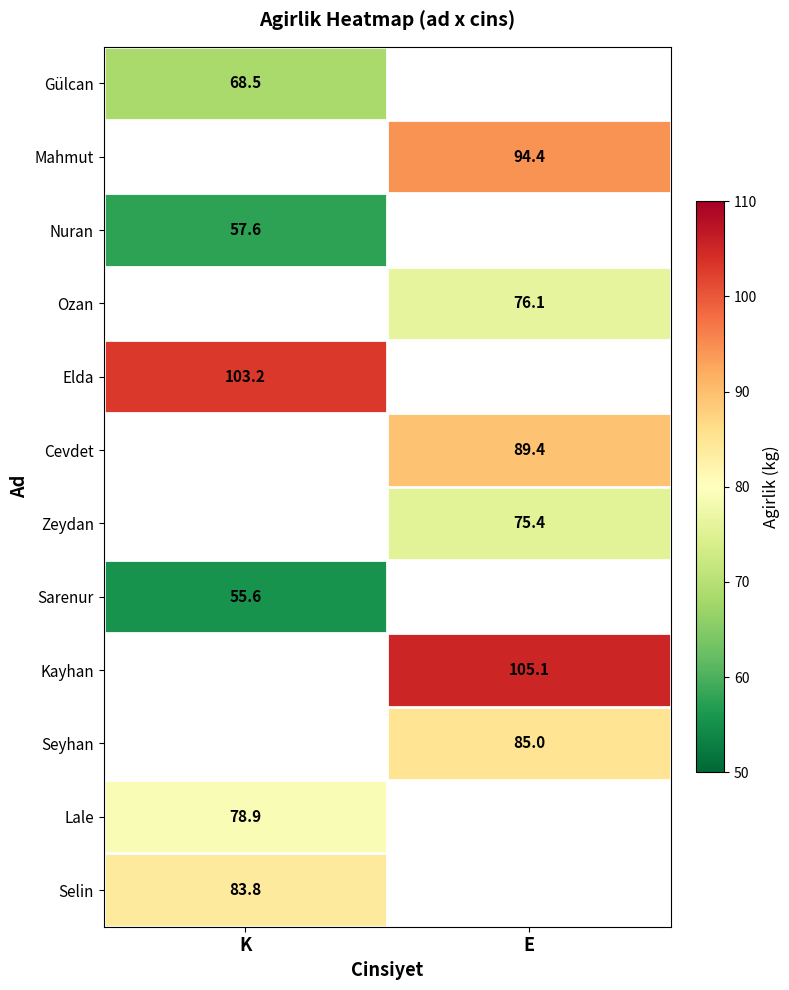

Which label corresponds to the largest value in the chart?

E